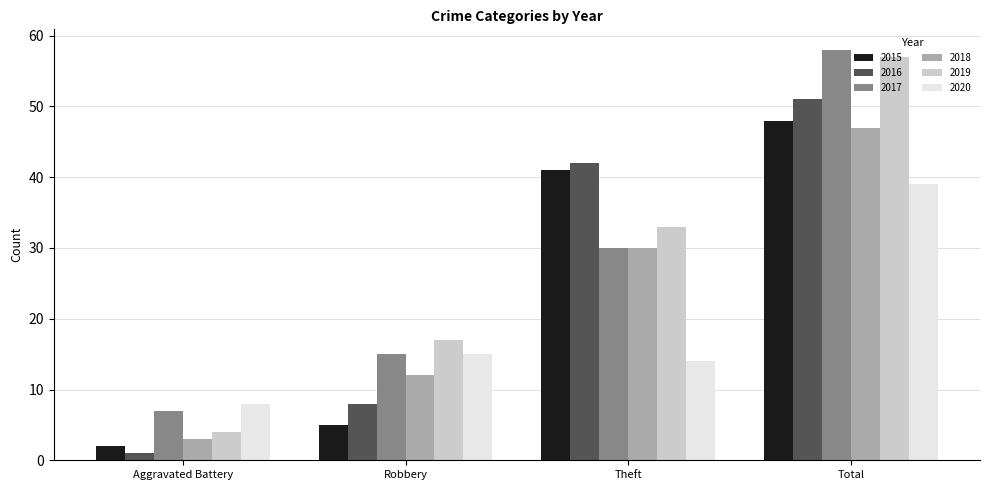

Is it true that 2018 equals 3 at Aggravated Battery?

True